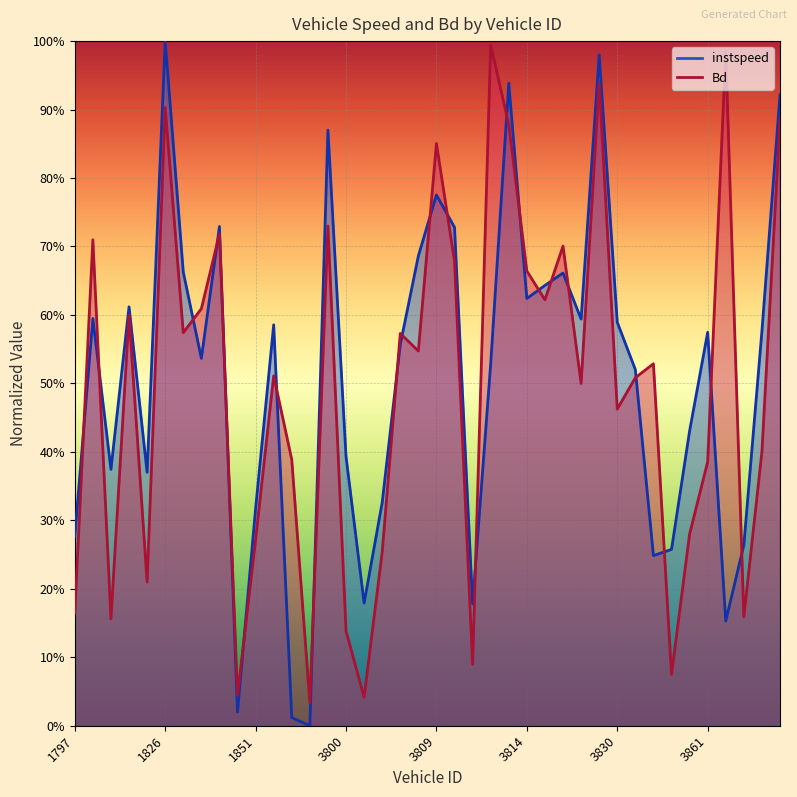

At how many categories does at least one series exceed 0?

40